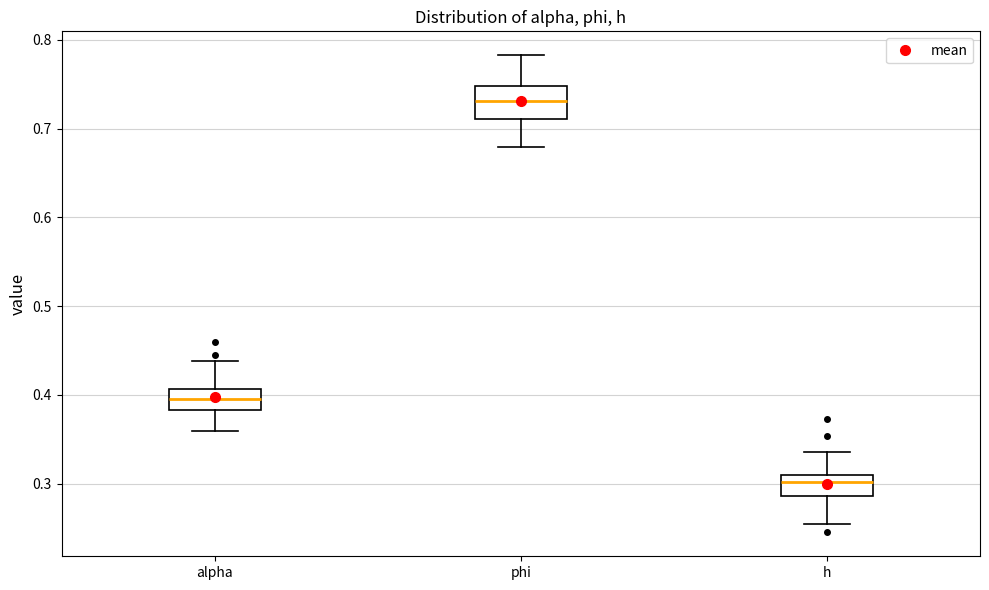

Reading left to right, read every box against the y-axis: the position of its median line, the range the box covers, and the ends of its whiskers. The values are not printed on the chart, so give them approximately, as read against the axis.

alpha: median 0.40, box 0.38 to 0.41, whiskers 0.36 to 0.44
phi: median 0.73, box 0.71 to 0.75, whiskers 0.68 to 0.78
h: median 0.30, box 0.29 to 0.31, whiskers 0.25 to 0.34